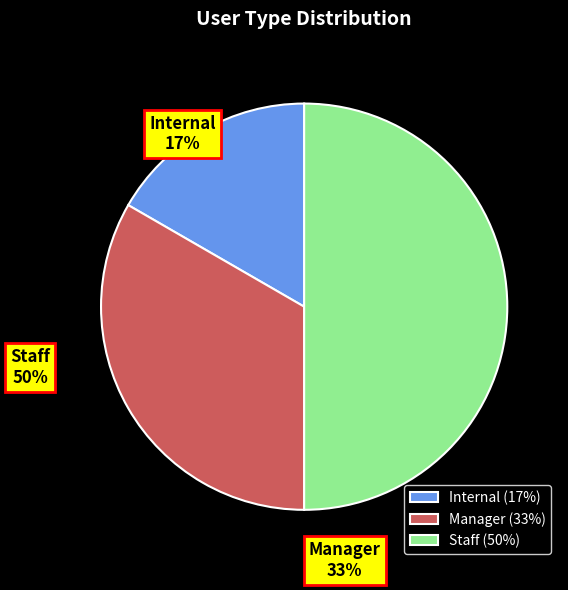

Between Internal and Staff, which is larger?

Staff